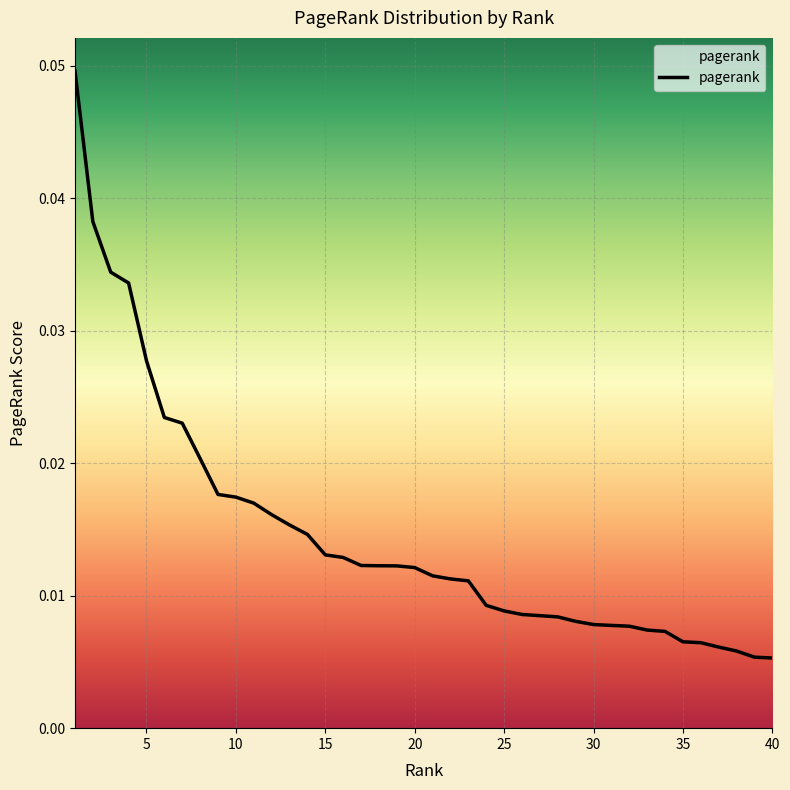

How many lines are shown in the chart?

1